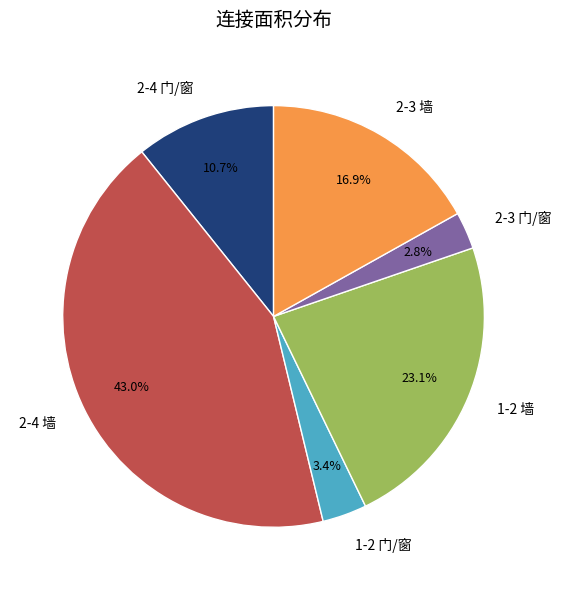

Approximately how many times larger is the value at 2-4 门/窗 compared to 2-4 墙?

0.2